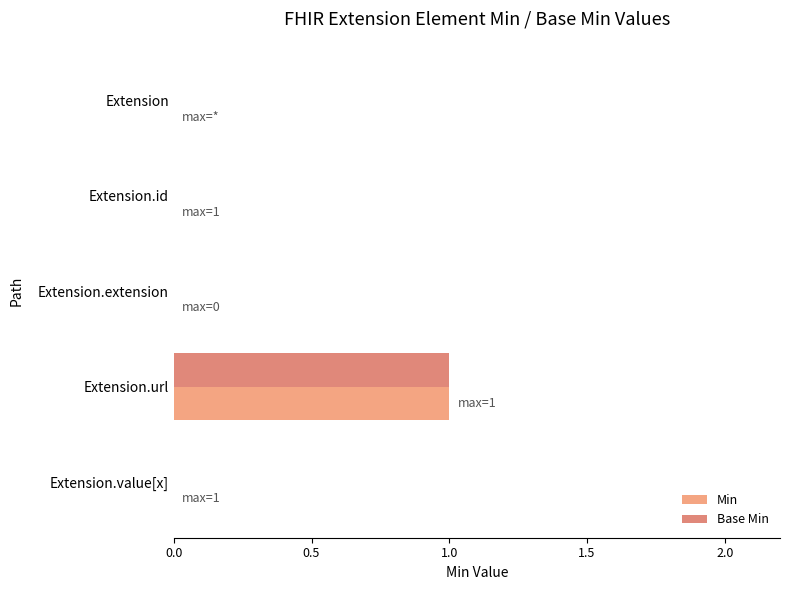

At which label does Base Min reach its peak?

Extension.url